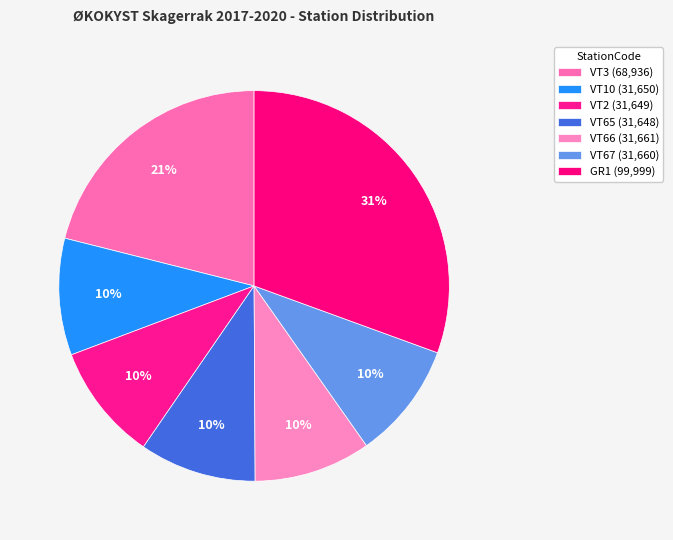

Count the number of slices in the pie.

7